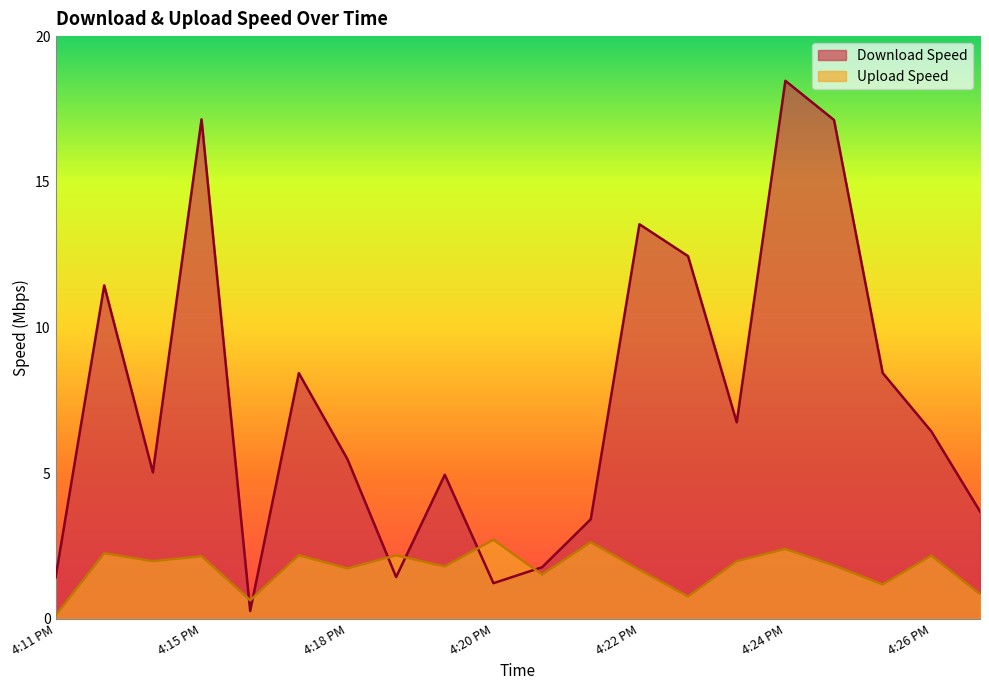

What is the label of the 4th point from the right?

4:25 PM